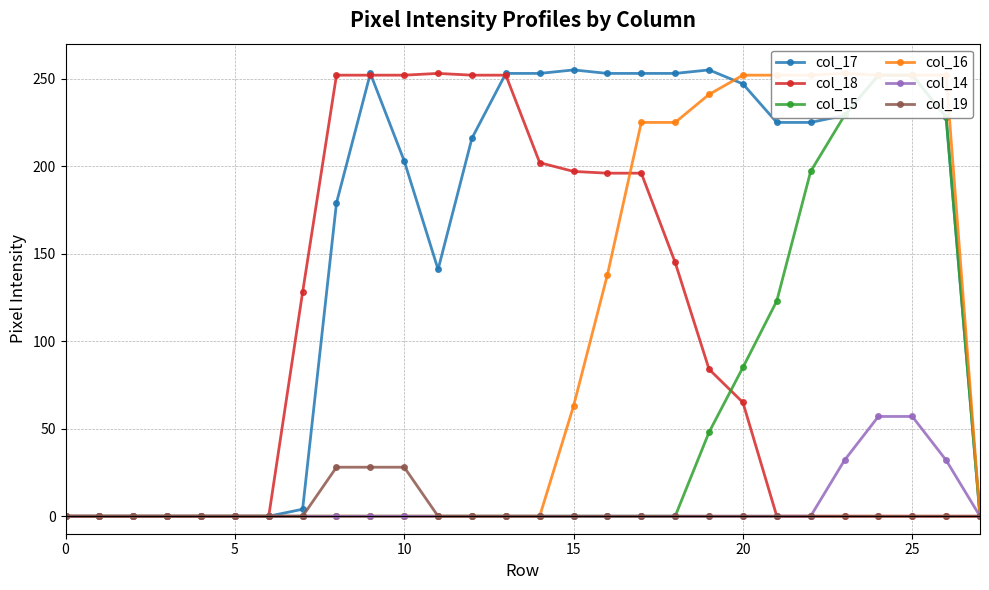

Reading left to right, list all the values displayed in this chart.

col_17: 0	0	0	0	0	0	0	4	179	253	203	141	216	253	253	255	253	253	253	255	247	225	225	229	252	252	228	0
col_18: 0	0	0	0	0	0	0	128	252	252	252	253	252	252	202	197	196	196	145	84	65	0	0	0	0	0	0	0
col_15: 0	0	0	0	0	0	0	0	0	0	0	0	0	0	0	0	0	0	0	48	85	123	197	229	252	252	228	0
col_16: 0	0	0	0	0	0	0	0	0	0	0	0	0	0	0	63	138	225	225	241	252	252	252	253	252	252	252	0
col_14: 0	0	0	0	0	0	0	0	0	0	0	0	0	0	0	0	0	0	0	0	0	0	0	32	57	57	32	0
col_19: 0	0	0	0	0	0	0	0	28	28	28	0	0	0	0	0	0	0	0	0	0	0	0	0	0	0	0	0